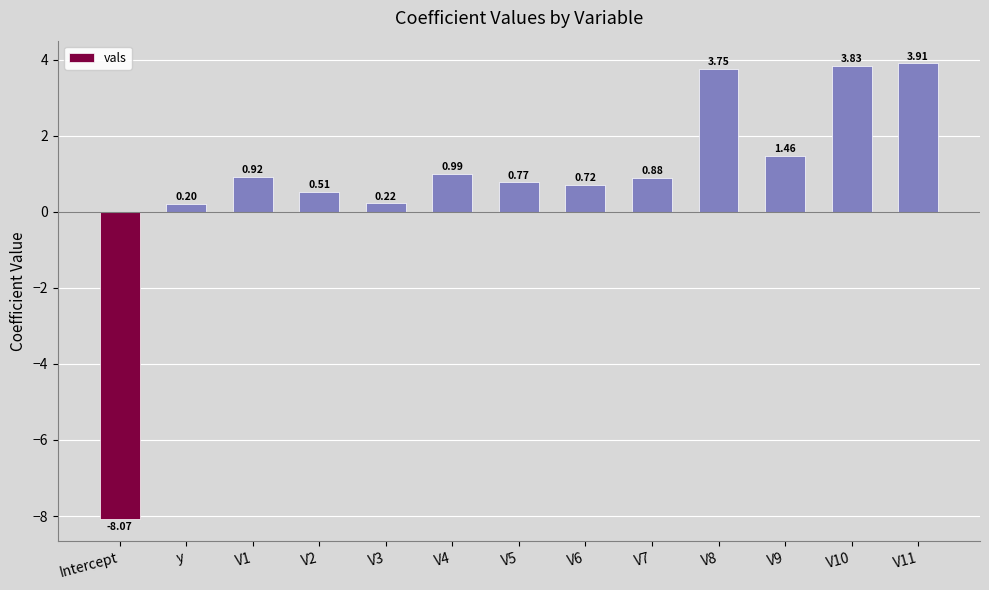

What is the difference between the second highest and second lowest values?

3.6